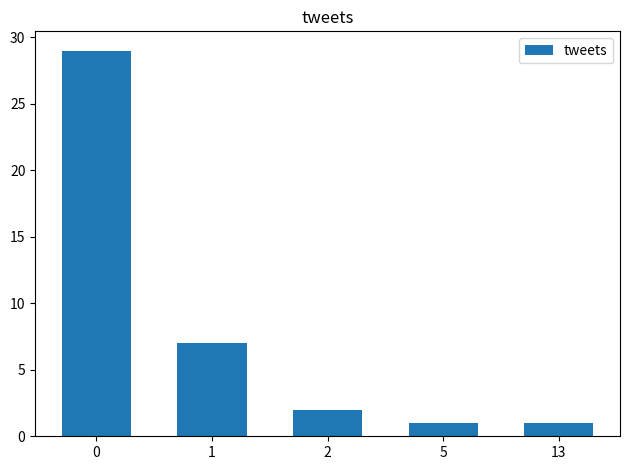

Does the chart contain any negative values?

No